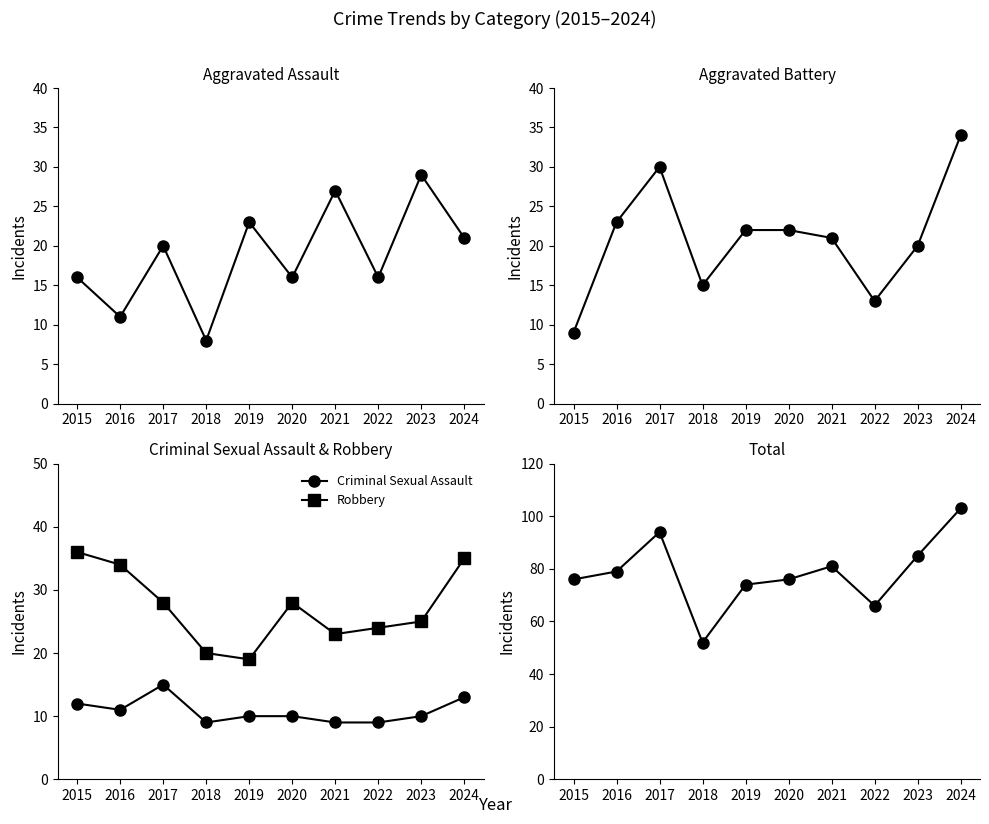

Does the chart have visible grid lines?

No